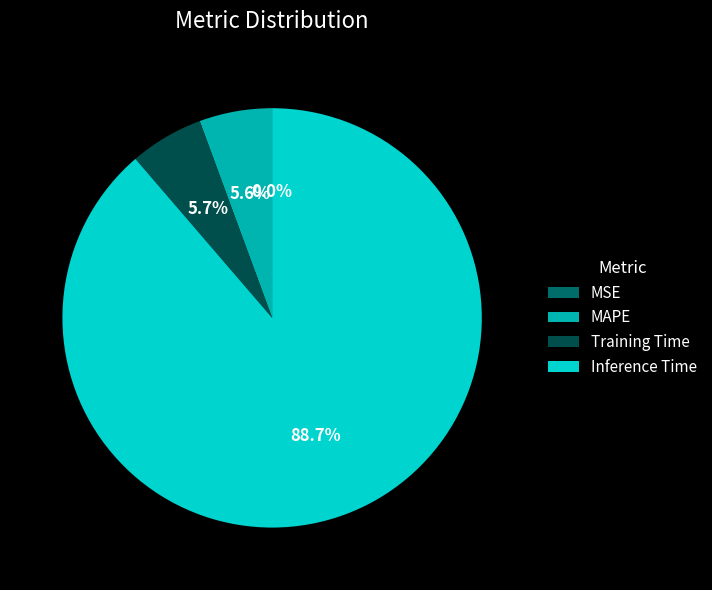

What is the largest slice in the pie chart?

Inference Time